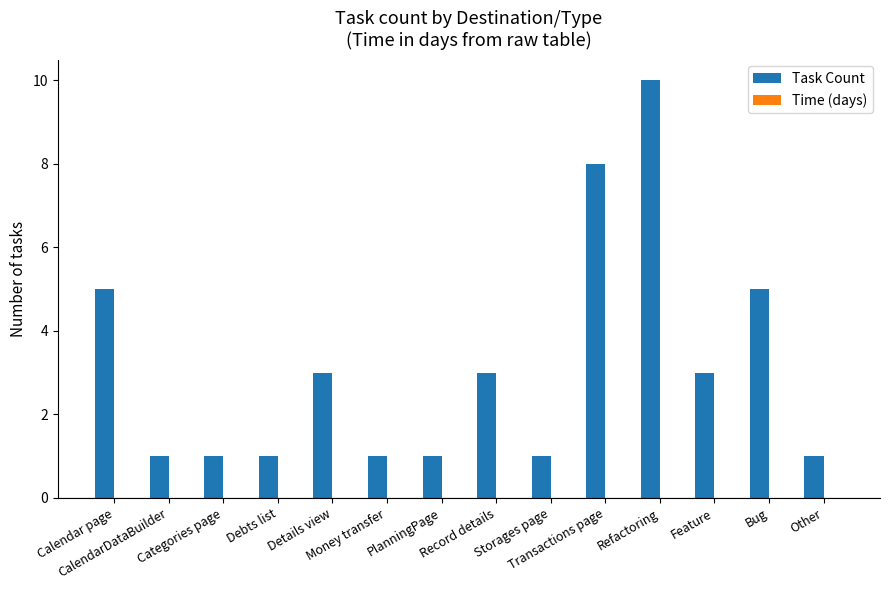

What is the difference between the maximum and minimum values?

9